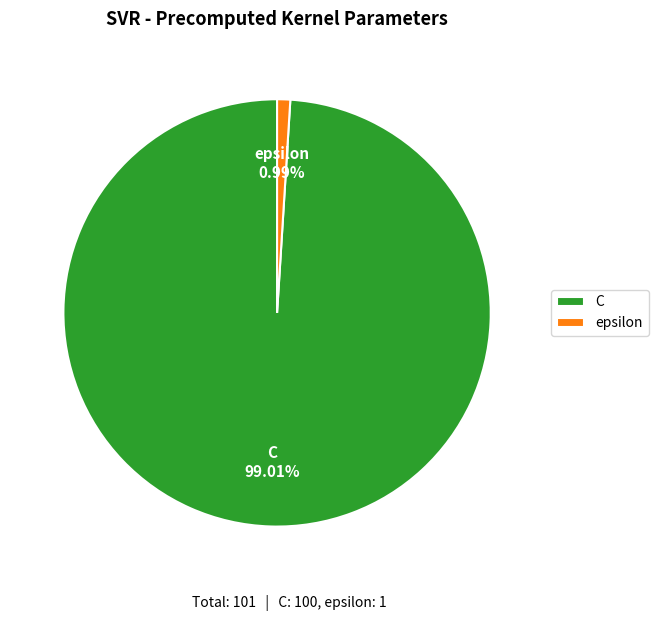

To the nearest percent, what is the average slice percentage?

50%